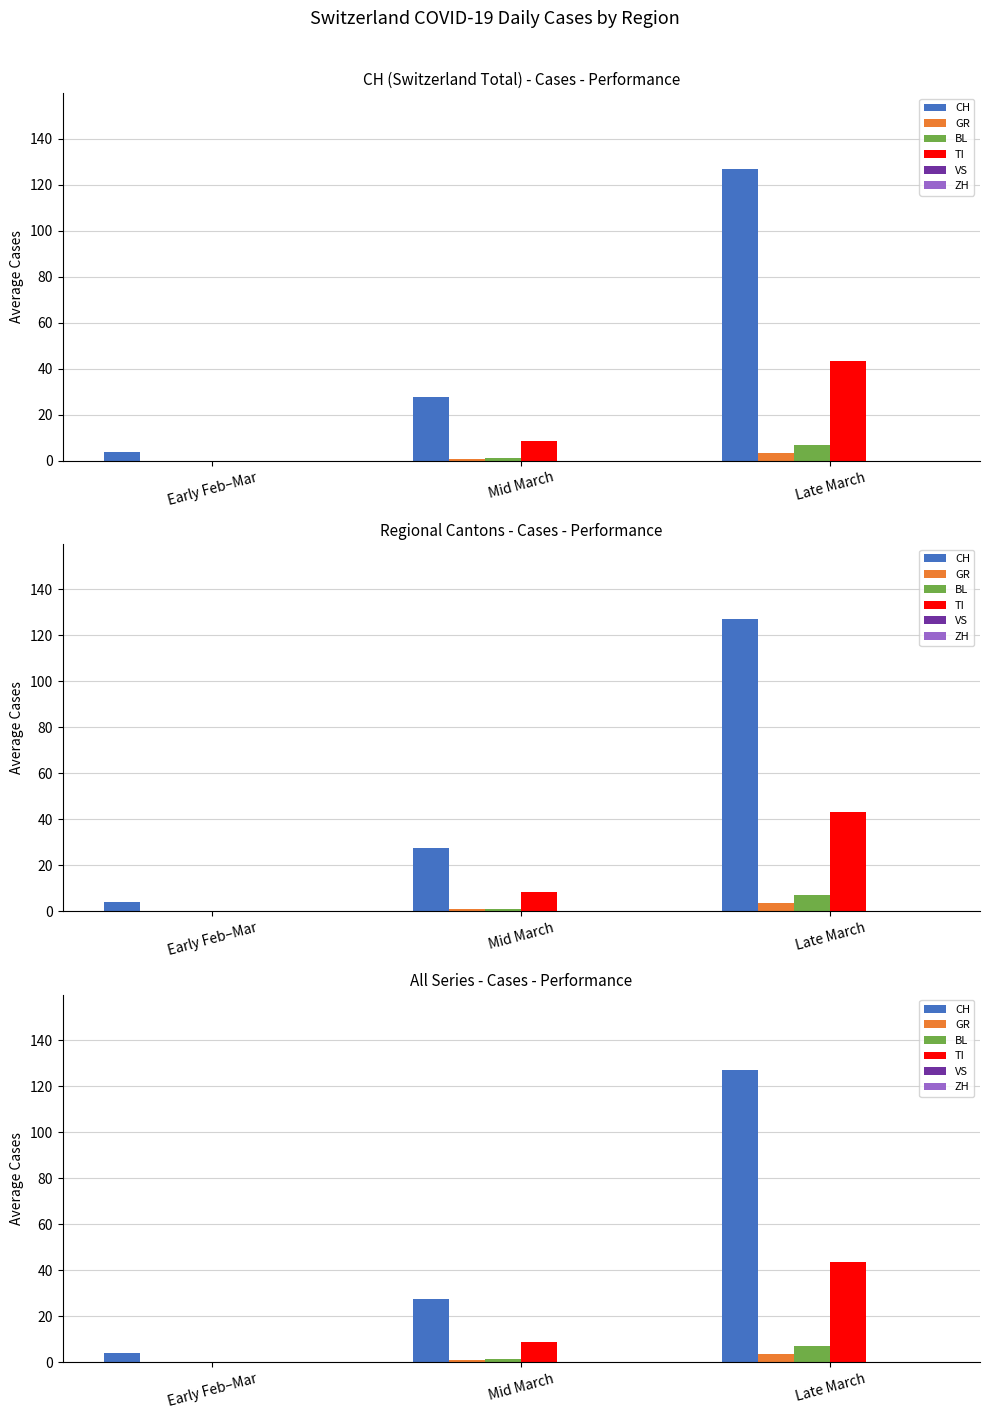

Which category has the lowest value in the GR series?

Early Feb–Mar